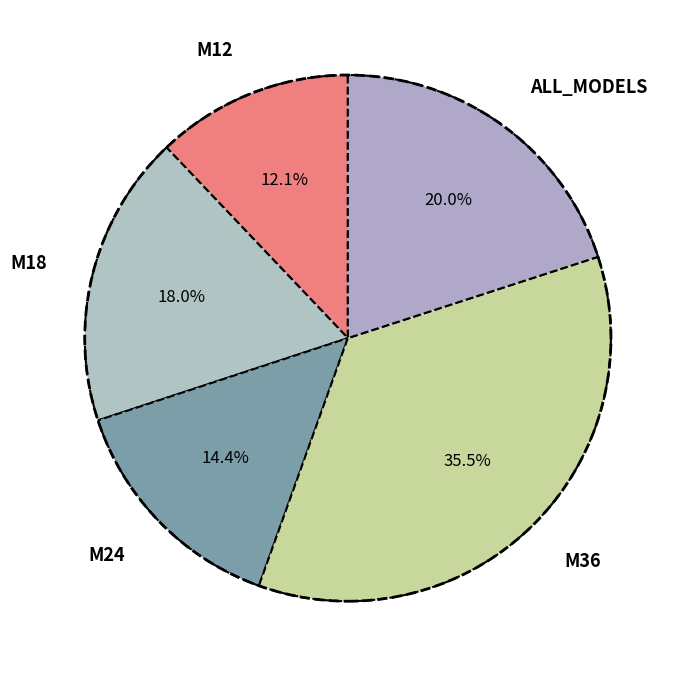

The M18 slice represents 24% of the pie. True or false?

False